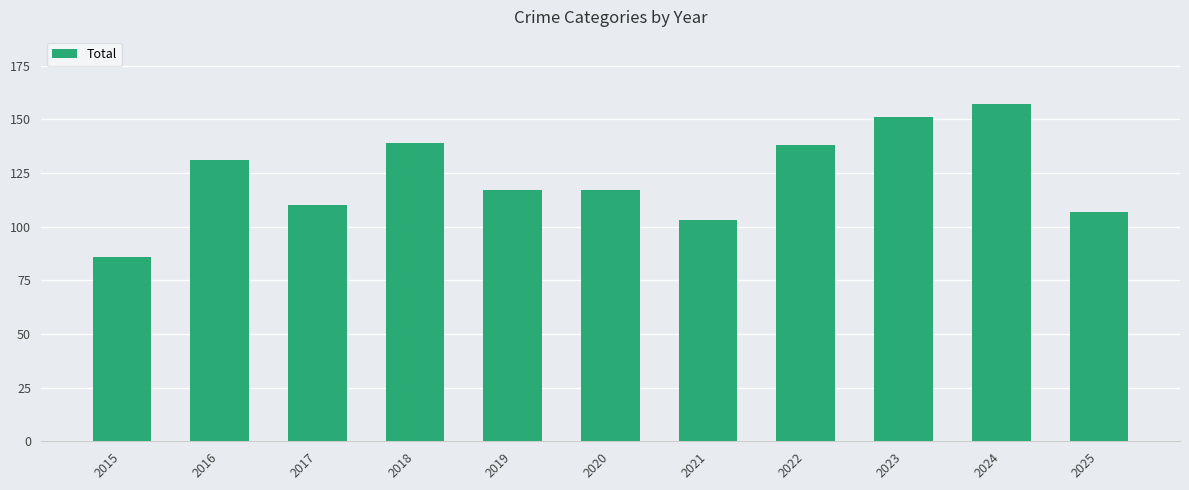

What is the value of the 1st bar from the left?

86